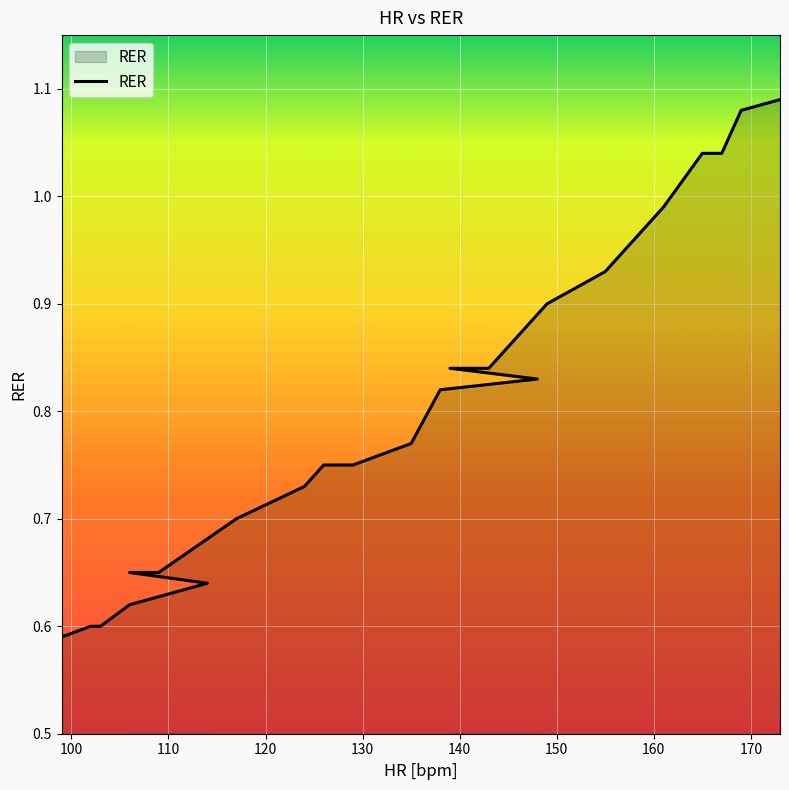

True or false: the data has more than 0 interior local peaks.

False